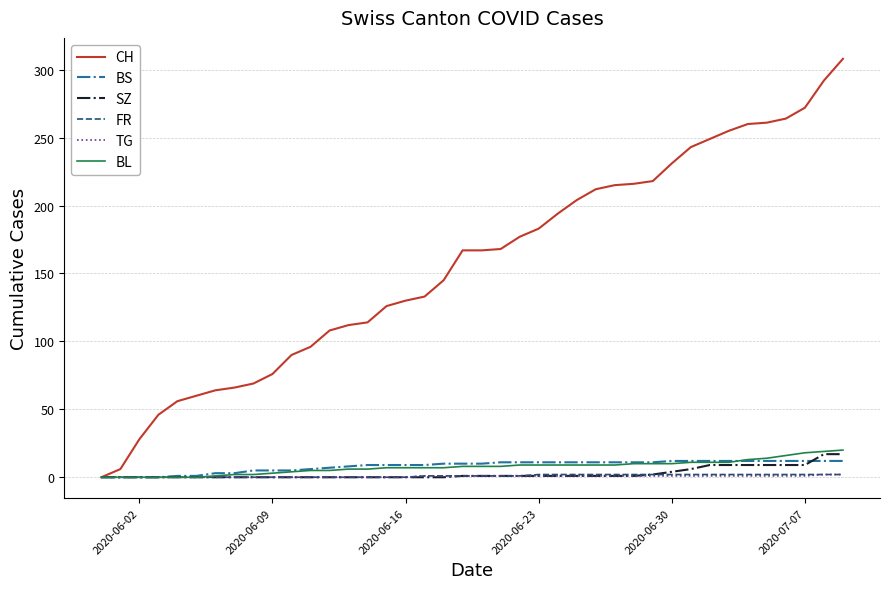

Which series has the largest total across all categories?

CH